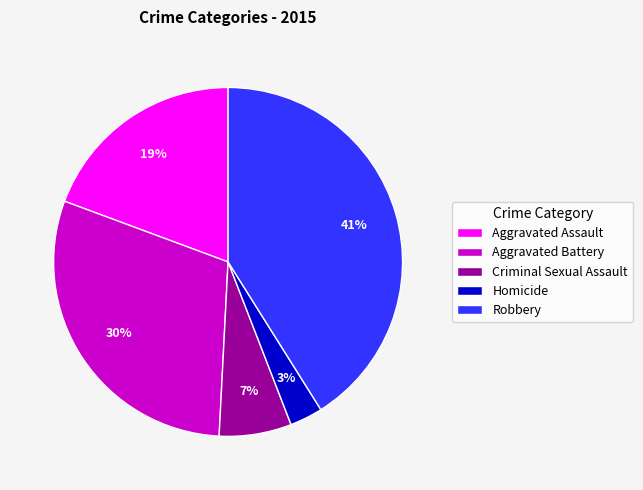

What percentage is the Robbery slice, to the nearest percent?

41%